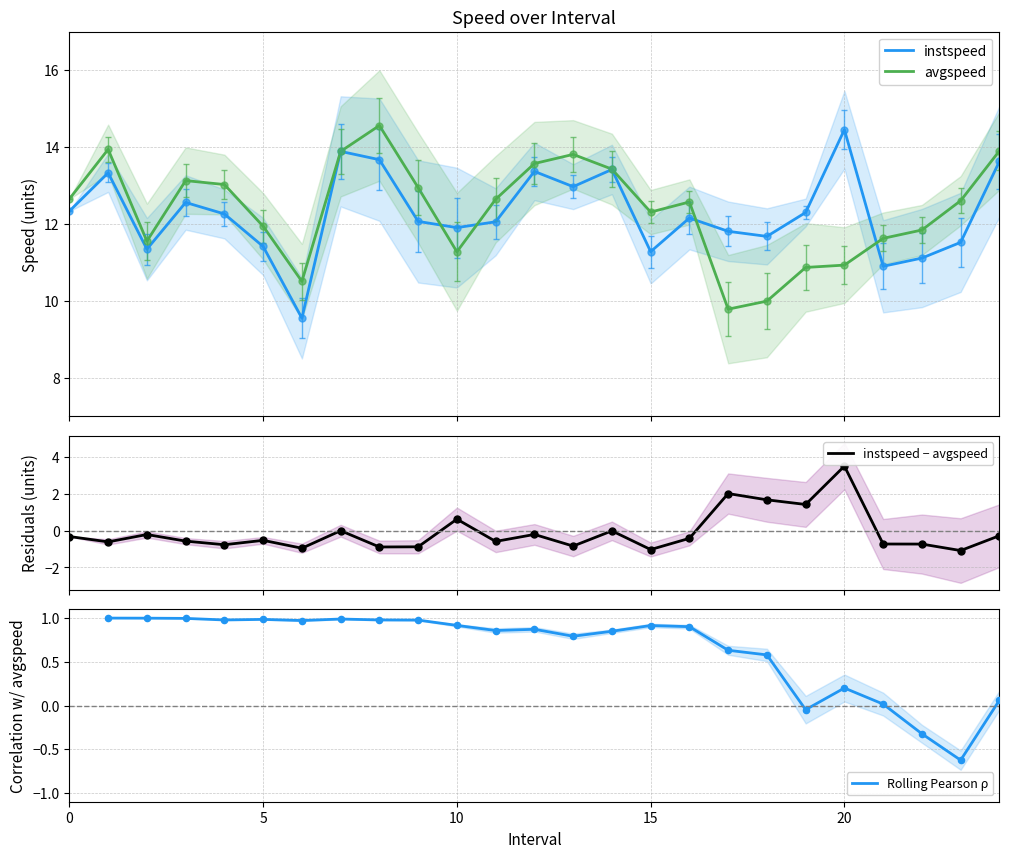

What are all the series names shown in the legend?

instspeed, avgspeed, instspeed − avgspeed, Rolling Pearson ρ